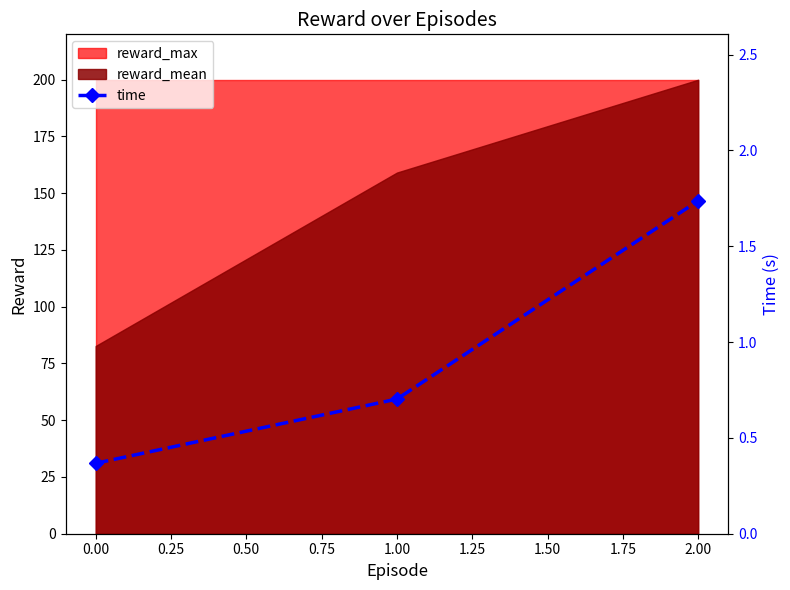

How many categories are shown in the chart?

3